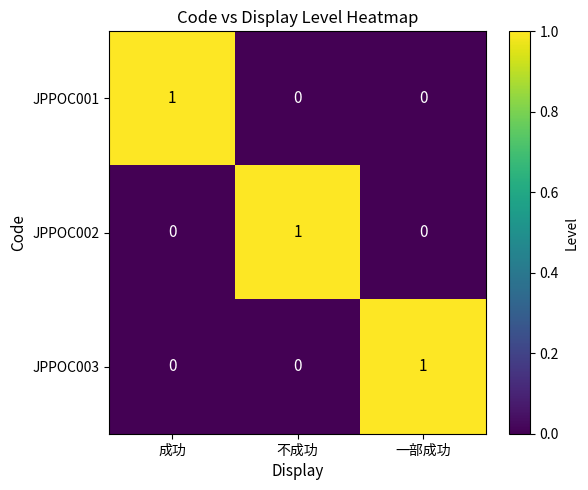

Is the value of JPPOC001 at 成功 greater than the value of JPPOC002 at 成功?

Yes